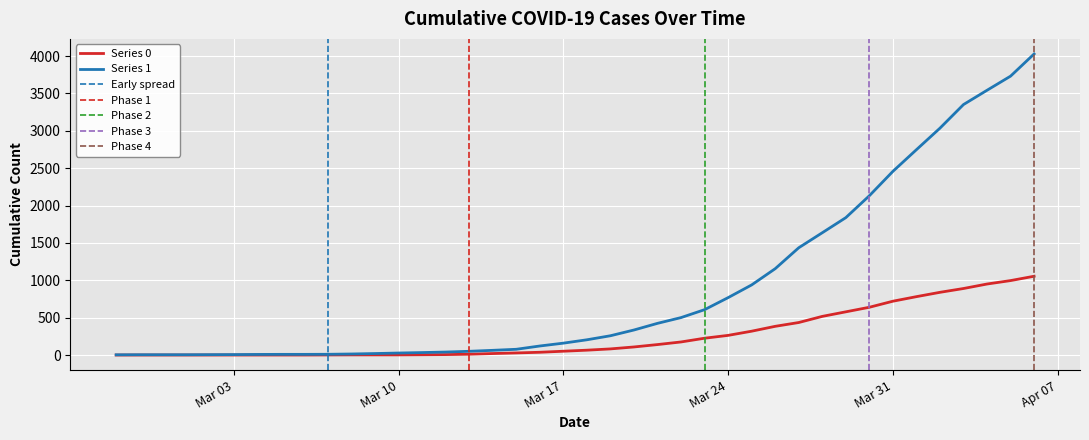

Does the chart display data point markers on the line(s)?

No